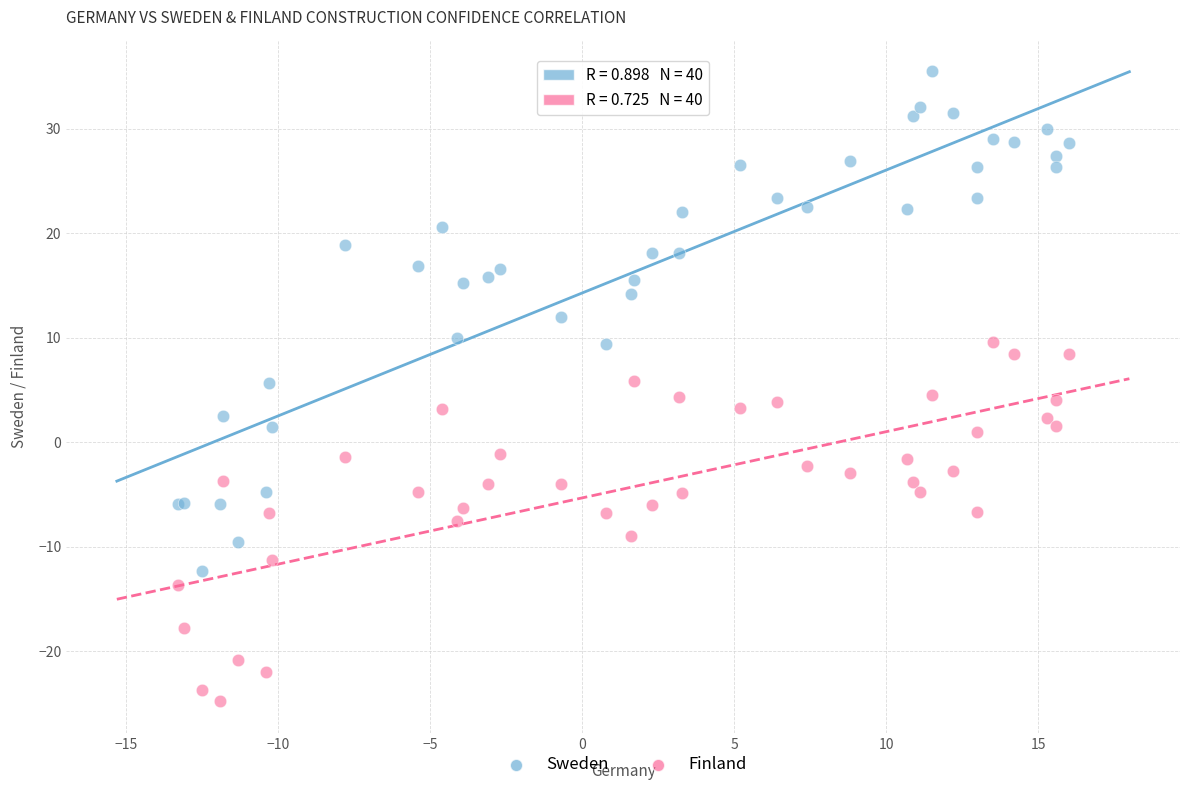

Which series reaches the minimum Y coordinate?

Finland